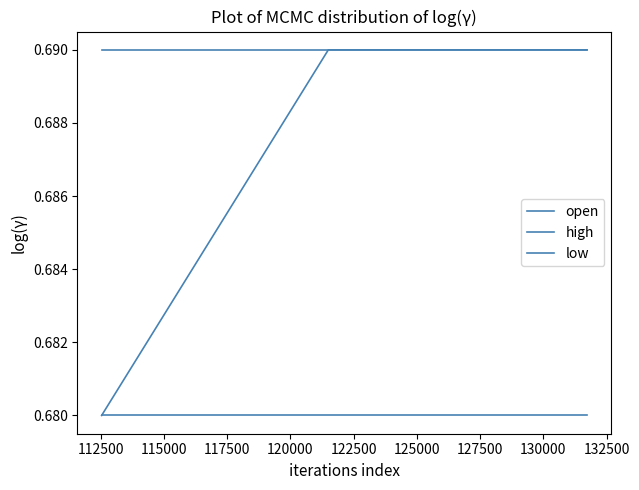

Which series has the widest spread of values?

open